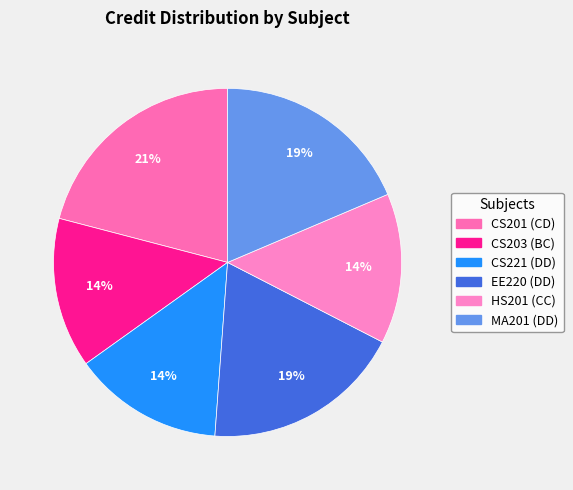

What percentage is the CS201 (CD) slice, to the nearest percent?

21%